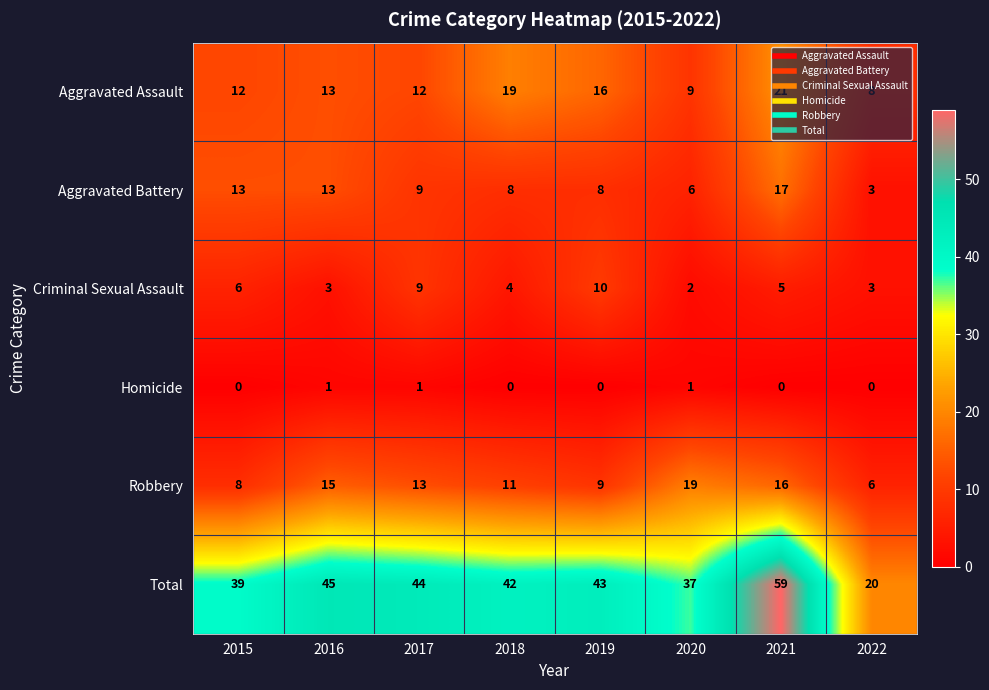

Which category has the highest value in the Aggravated Assault series?

2021